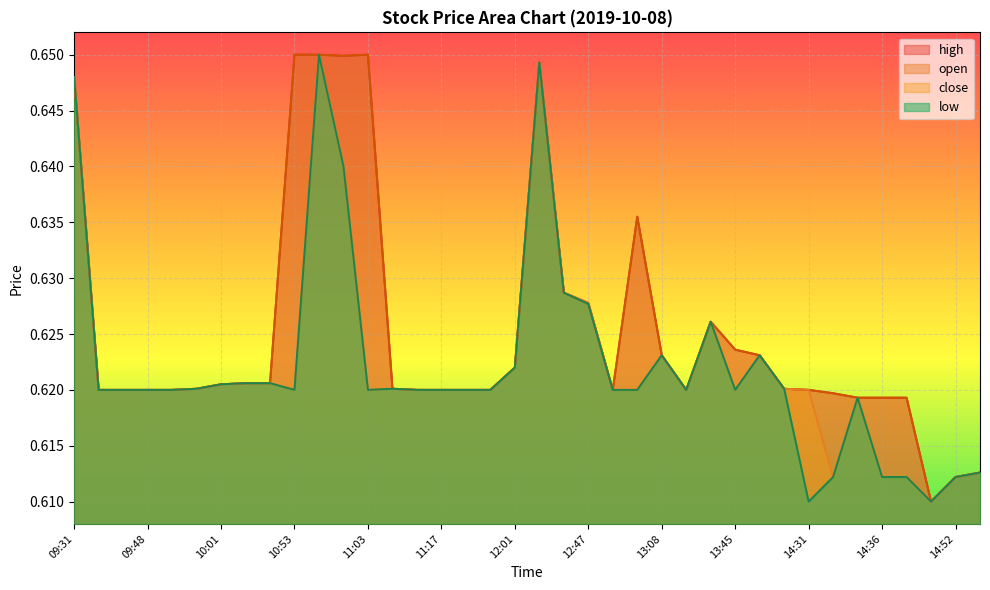

Does the chart display data point markers on the line(s)?

No